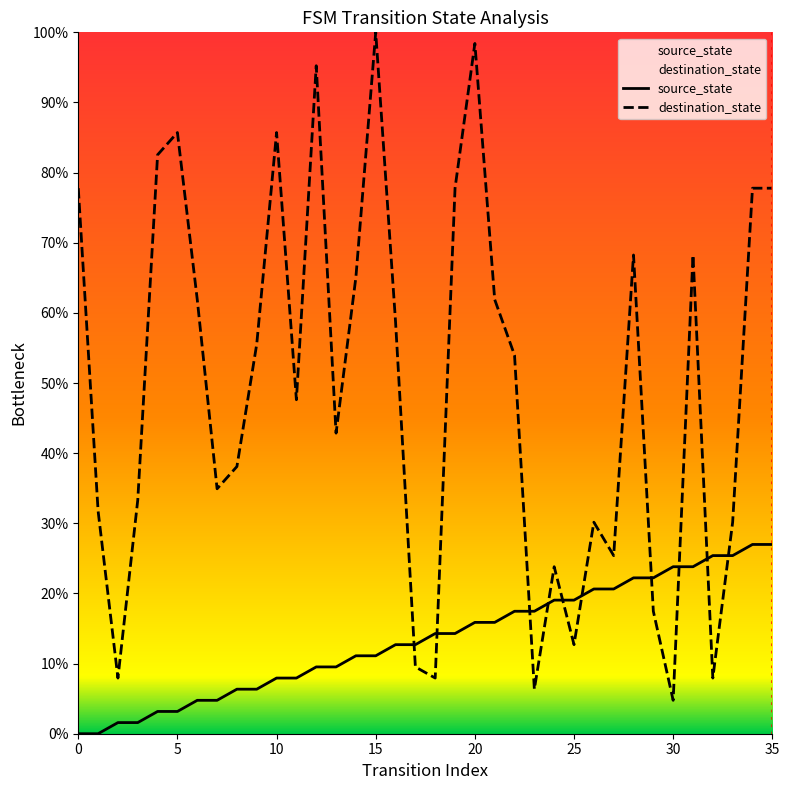

Where is destination_state nearest to the value 52?

22